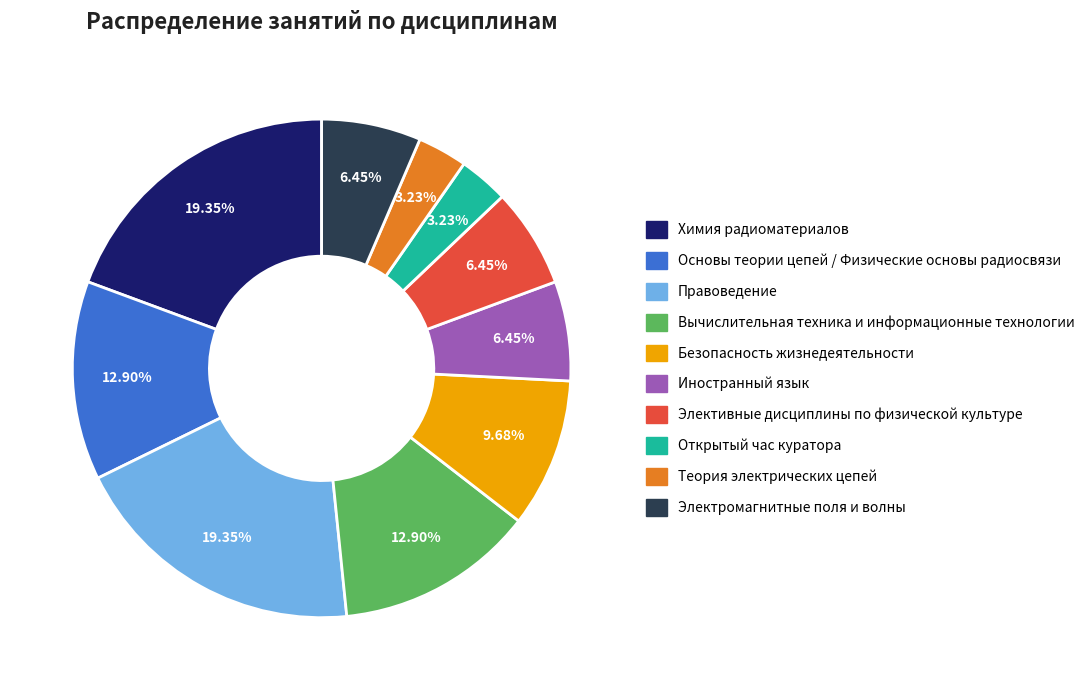

To the nearest percent, what portion does Химия радиоматериалов represent?

19%